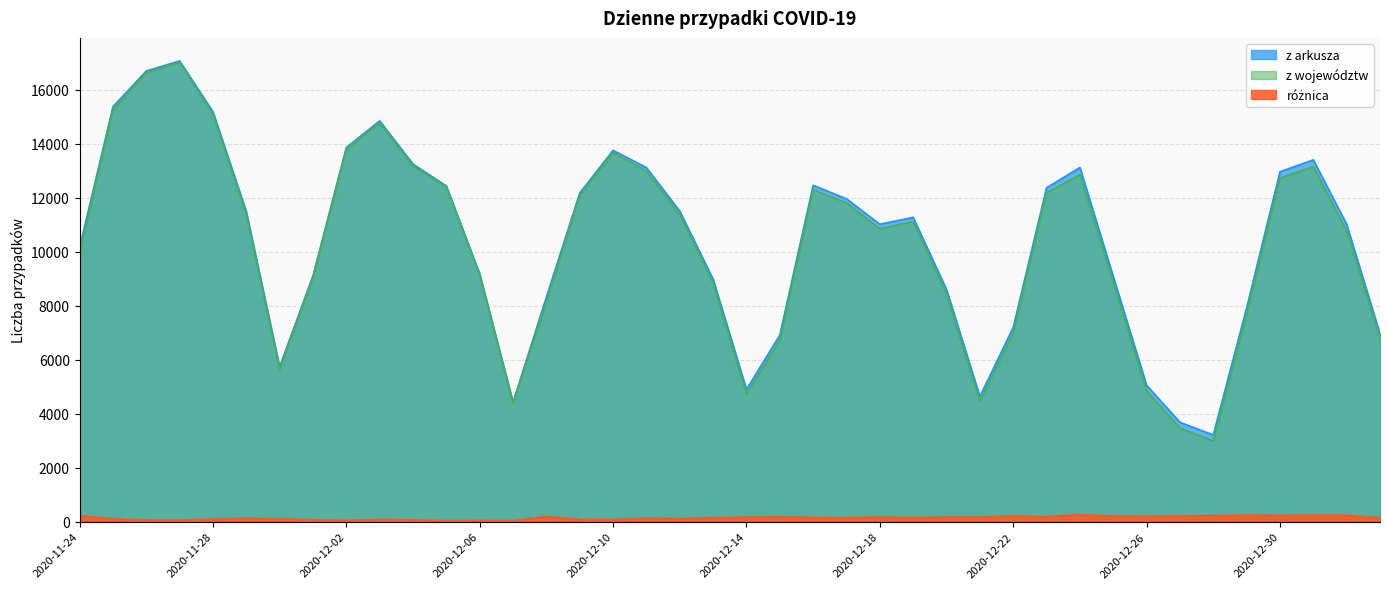

Reading right to left, extract all data points from this chart.

z arkusza: 2021-01-02=6945	2021-01-01=11008	2020-12-31=13397	2020-12-30=12955	2020-12-29=7914	2020-12-28=3211	2020-12-27=3678	2020-12-26=5048	2020-12-25=9077	2020-12-24=13115	2020-12-23=12361	2020-12-22=7192	2020-12-21=4633	2020-12-20=8594	2020-12-19=11267	2020-12-18=11013	2020-12-17=11953	2020-12-16=12454	2020-12-15=6907	2020-12-14=4896	2020-12-13=8977	2020-12-12=11497	2020-12-11=13110	2020-12-10=13749	2020-12-09=12168	2020-12-08=8312	2020-12-07=4423	2020-12-06=9176	2020-12-05=12430	2020-12-04=13239	2020-12-03=14838	2020-12-02=13855	2020-12-01=9105	2020-11-30=5733	2020-11-29=11483	2020-11-28=15178	2020-11-27=17060	2020-11-26=16687	2020-11-25=15362	2020-11-24=10139
z województw: 2021-01-02=6801	2021-01-01=10766	2020-12-31=13151	2020-12-30=12719	2020-12-29=7670	2020-12-28=2989	2020-12-27=3464	2020-12-26=4848	2020-12-25=8868	2020-12-24=12850	2020-12-23=12177	2020-12-22=6977	2020-12-21=4459	2020-12-20=8424	2020-12-19=11114	2020-12-18=10843	2020-12-17=11803	2020-12-16=12296	2020-12-15=6722	2020-12-14=4725	2020-12-13=8836	2020-12-12=11385	2020-12-11=12986	2020-12-10=13667	2020-12-09=12081	2020-12-08=8121	2020-12-07=4383	2020-12-06=9128	2020-12-05=12390	2020-12-04=13170	2020-12-03=14764	2020-12-02=13803	2020-12-01=9036	2020-11-30=5629	2020-11-29=11359	2020-11-28=15086	2020-11-27=17001	2020-11-26=16623	2020-11-25=15259	2020-11-24=9912
różnica: 2021-01-02=144	2021-01-01=242	2020-12-31=246	2020-12-30=236	2020-12-29=244	2020-12-28=222	2020-12-27=214	2020-12-26=200	2020-12-25=209	2020-12-24=265	2020-12-23=184	2020-12-22=215	2020-12-21=174	2020-12-20=170	2020-12-19=153	2020-12-18=170	2020-12-17=150	2020-12-16=158	2020-12-15=185	2020-12-14=171	2020-12-13=141	2020-12-12=112	2020-12-11=124	2020-12-10=82	2020-12-09=87	2020-12-08=191	2020-12-07=40	2020-12-06=48	2020-12-05=40	2020-12-04=69	2020-12-03=74	2020-12-02=52	2020-12-01=69	2020-11-30=104	2020-11-29=124	2020-11-28=92	2020-11-27=59	2020-11-26=64	2020-11-25=103	2020-11-24=227